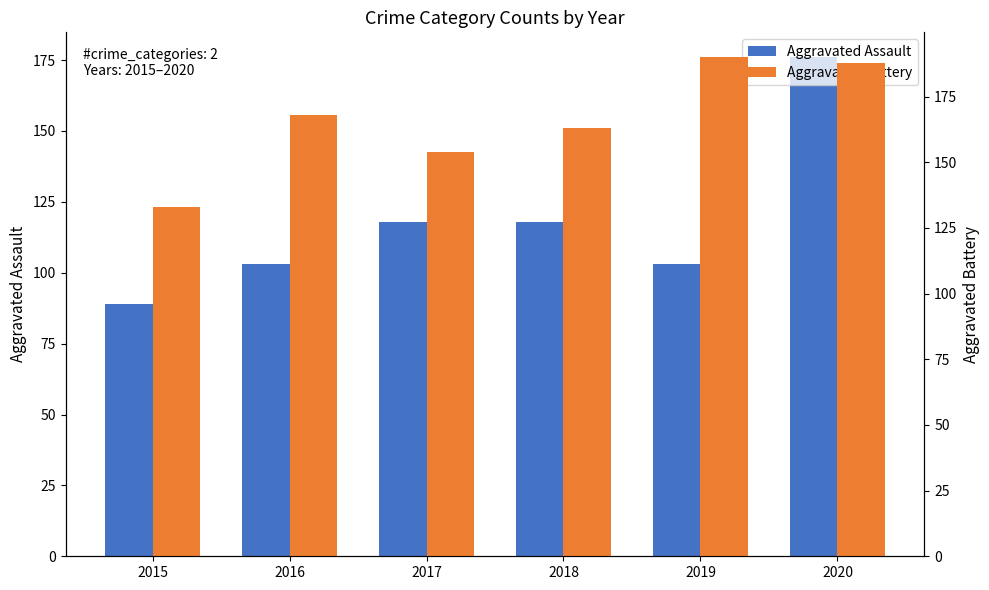

How many bars are there in total?

12